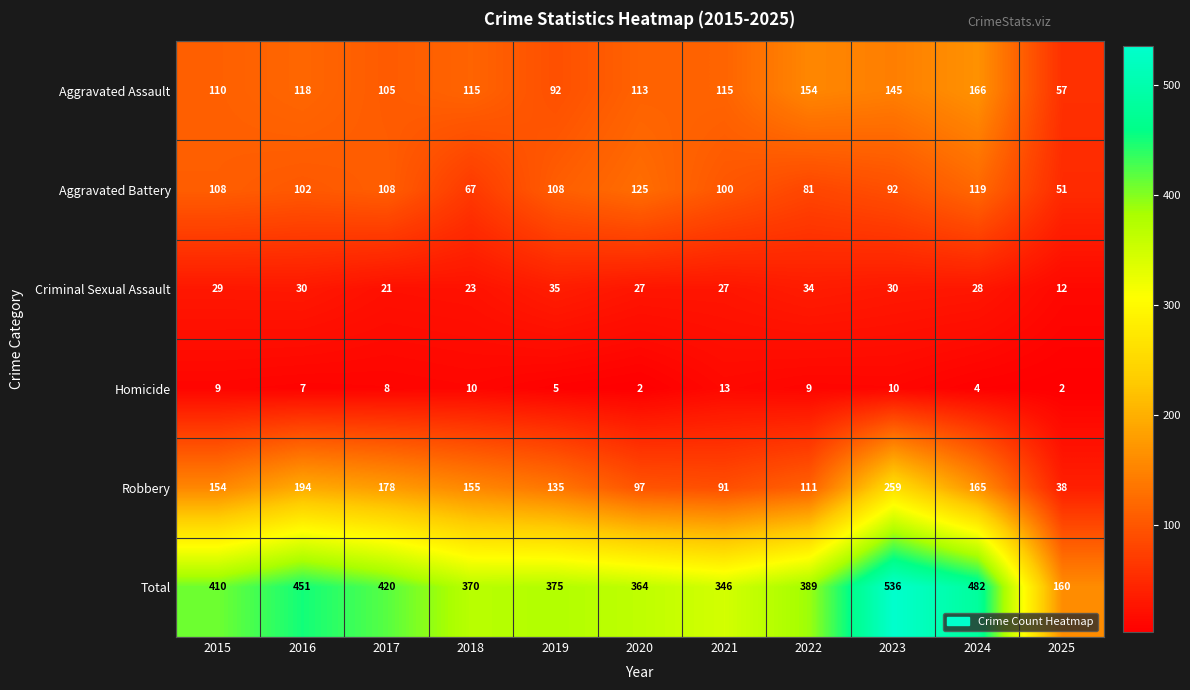

Which series has the widest spread of values?

Total